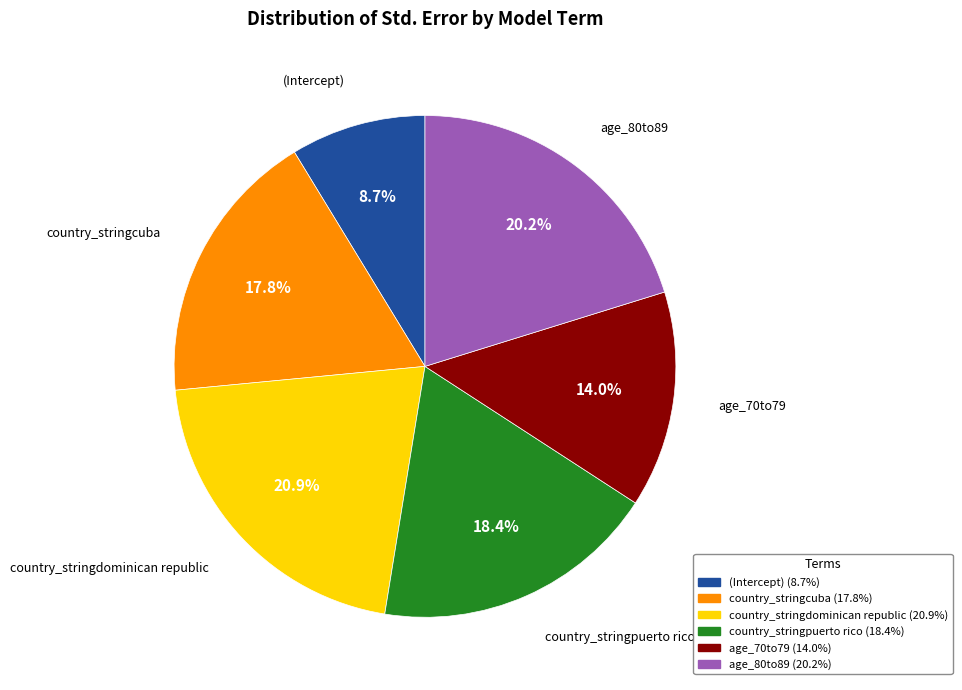

Which slice is the largest?

country_stringdominican republic